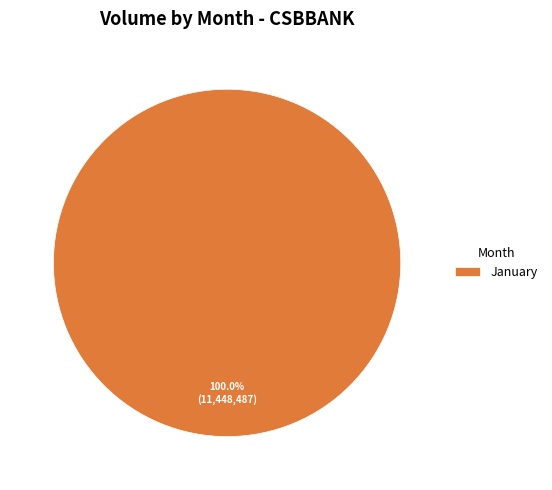

Rank the categories by value from lowest to highest.

January